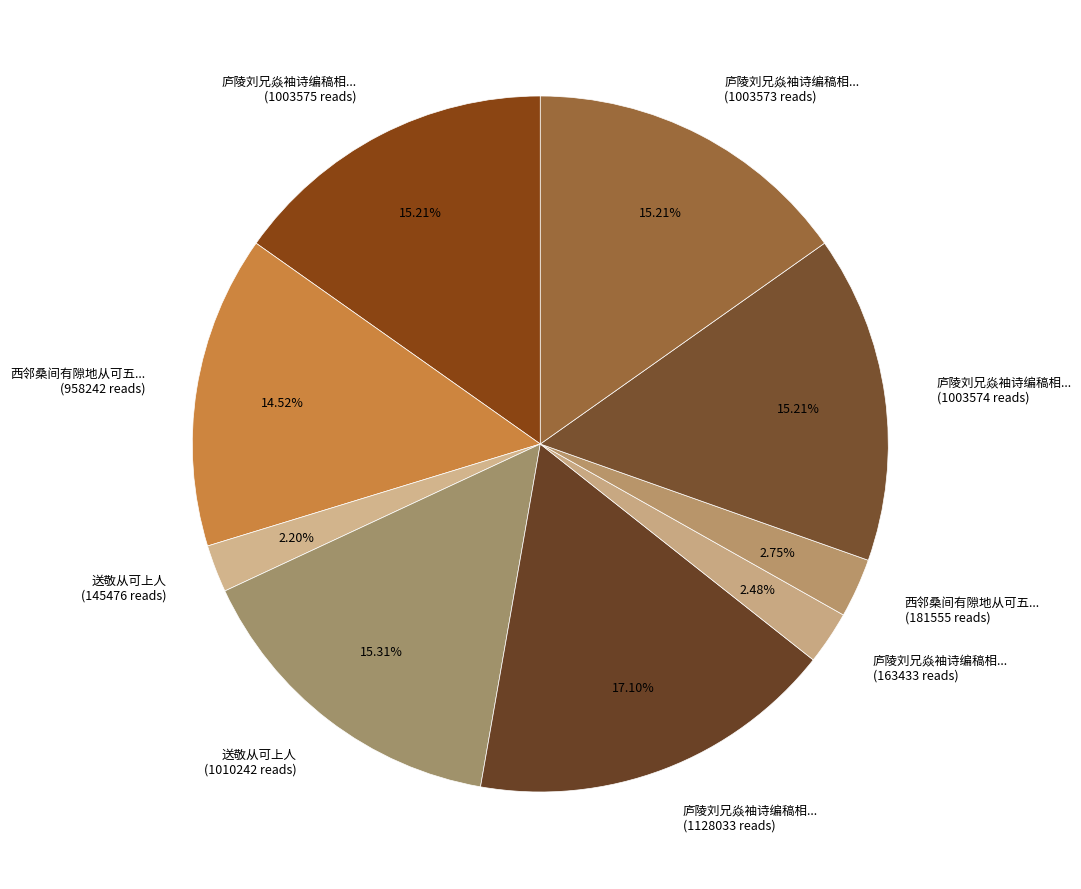

Does 庐陵刘兄焱袖诗编稿相... (1003573 reads) represent more than half of the total?

No